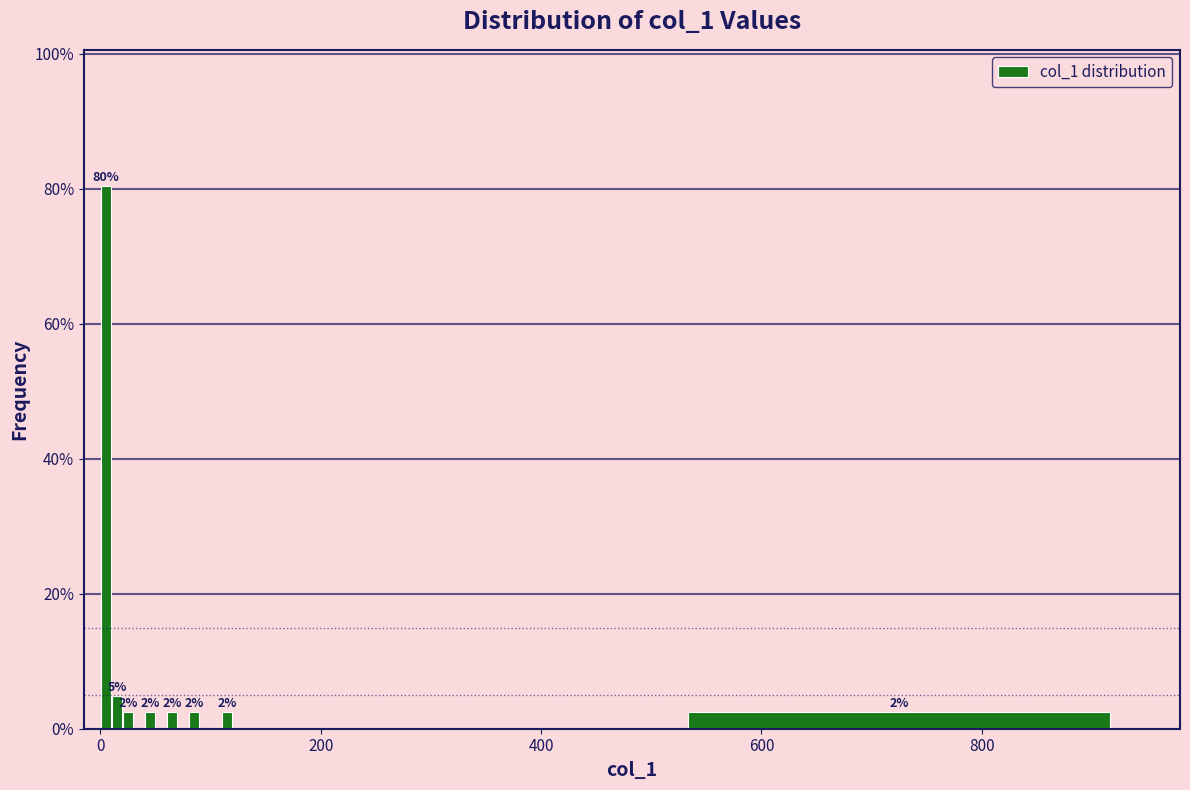

Around what value on the x-axis is the tallest bar? Give the approximate position of its centre, as read against the axis.

0